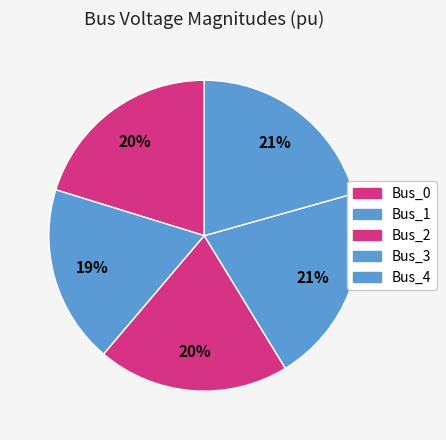

Is Bus_2 the majority of the pie?

No